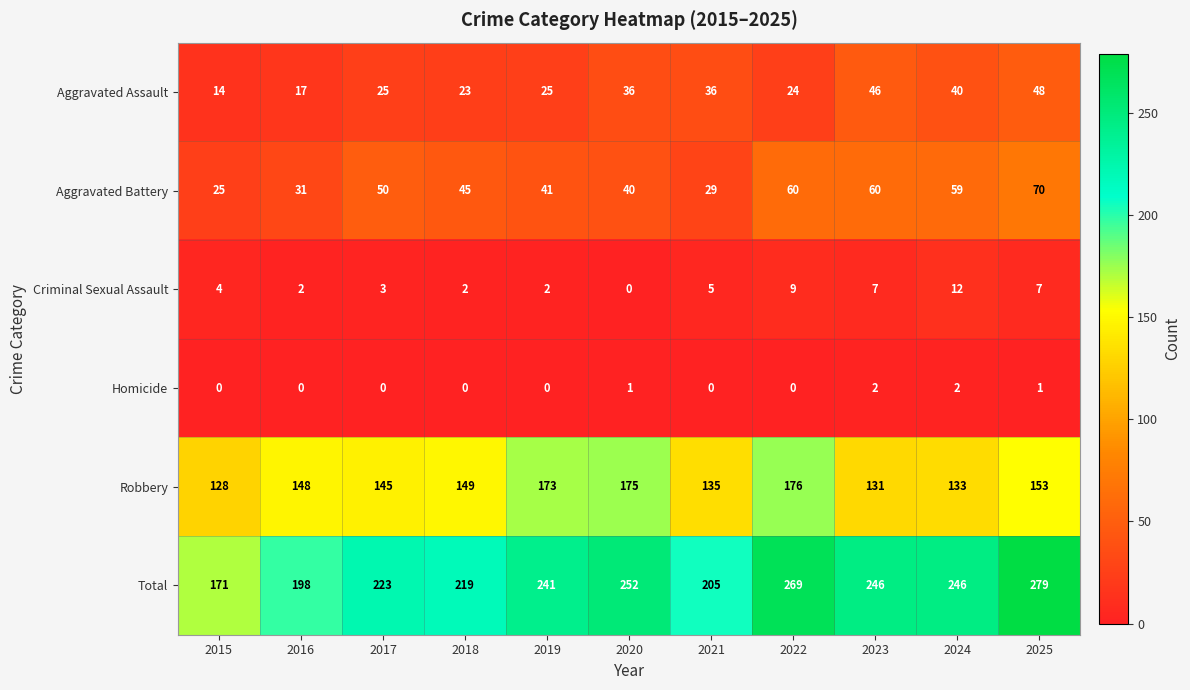

Rank the series by their maximum value, from lowest to highest.

Homicide, Criminal Sexual Assault, Aggravated Assault, Aggravated Battery, Robbery, Total